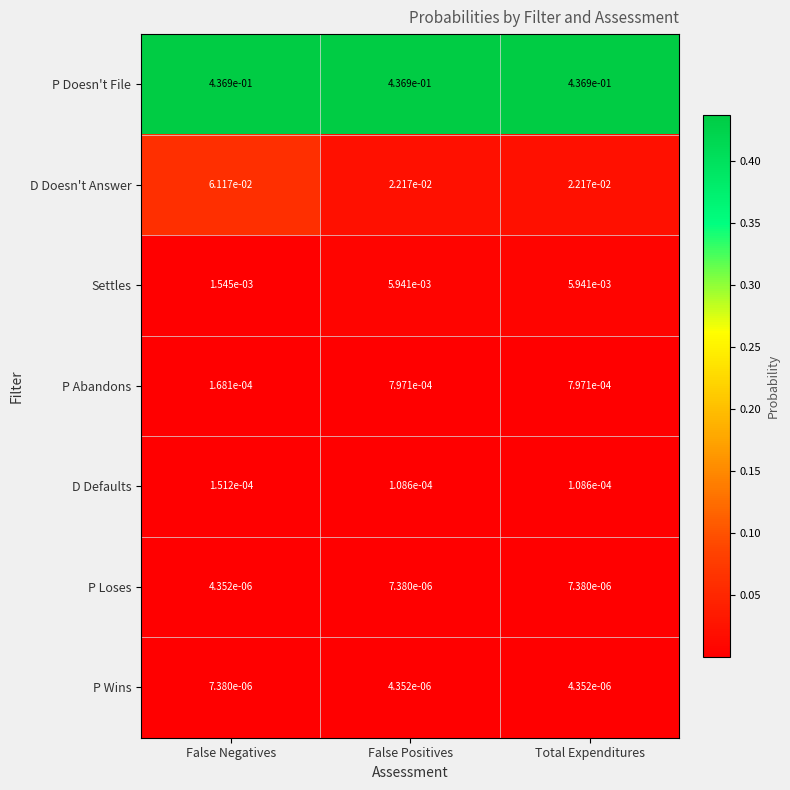

At which category is the sum across all series the highest?

False Negatives